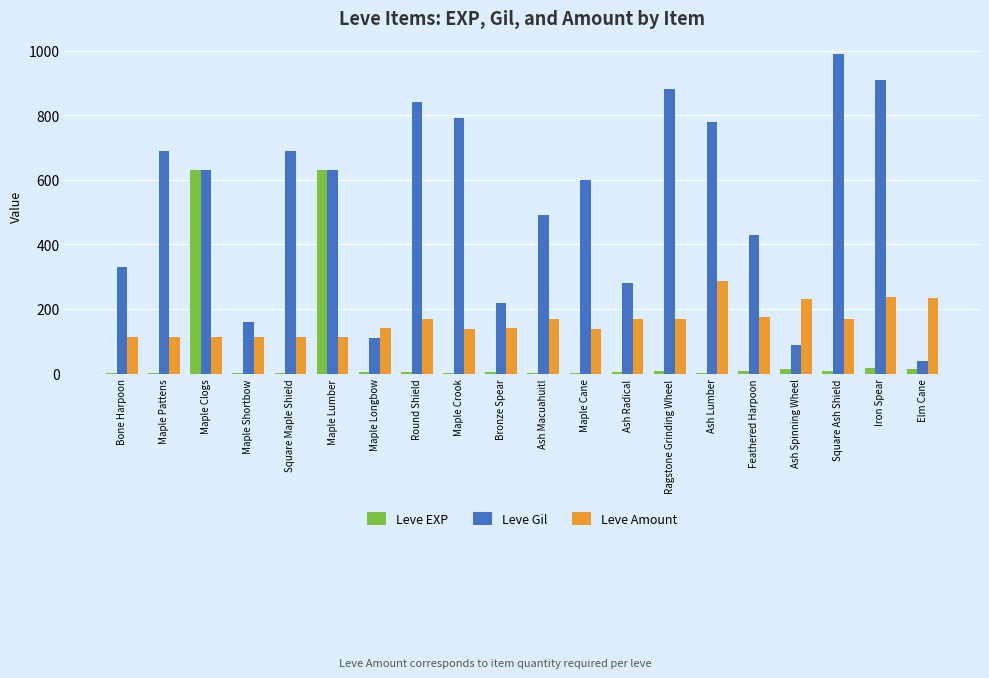

Between Ash Lumber and Iron Spear, which series saw the biggest shift?

Leve Gil